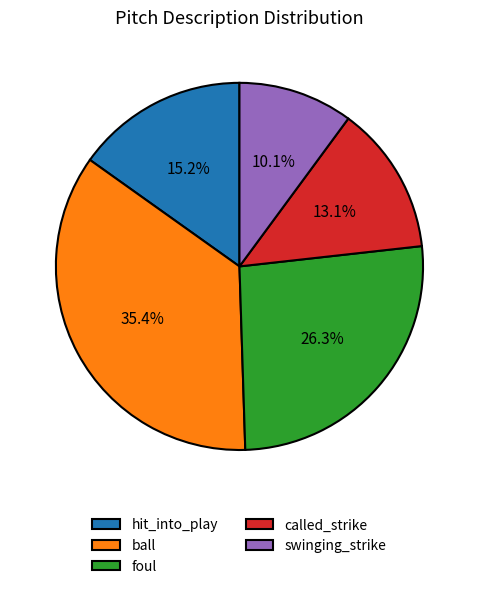

How many slices are in this pie chart?

5